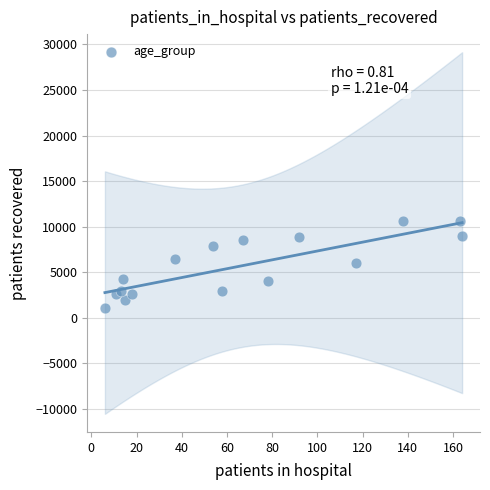

What is the range of Y values (max minus min)?

9513